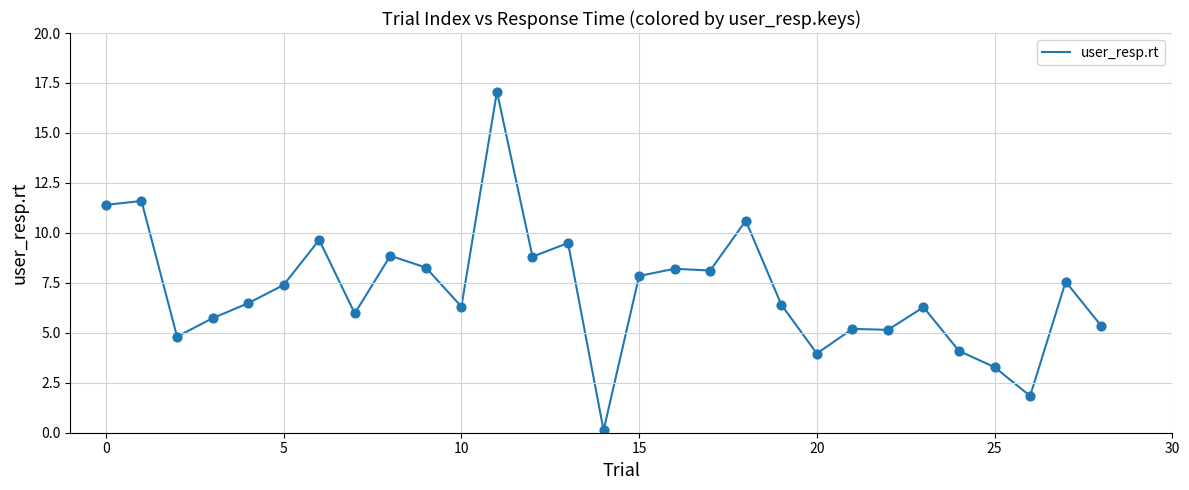

What is the maximum value shown in the chart?

17.1